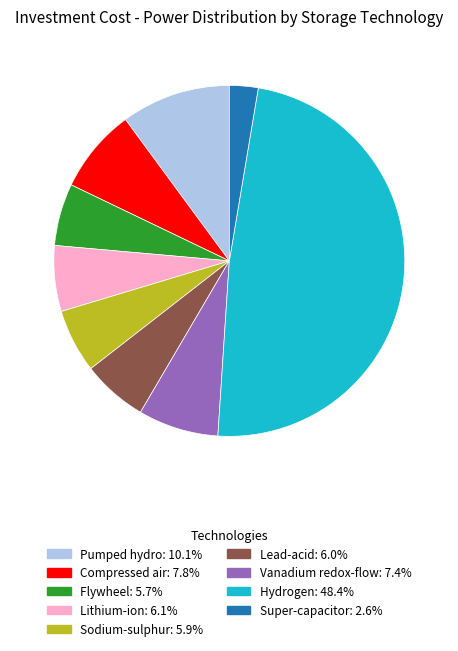

Is Flywheel the majority of the pie?

No